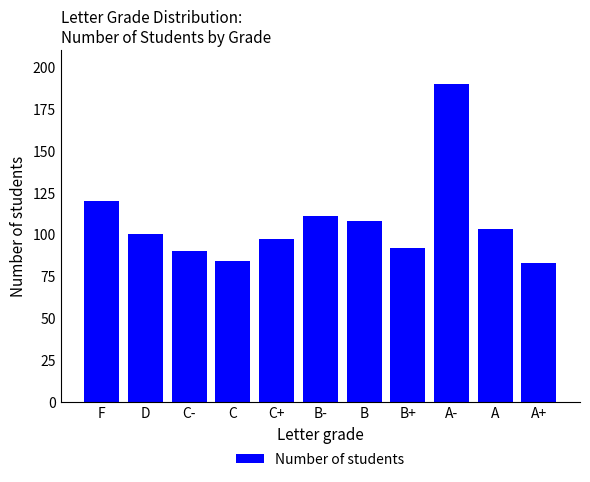

What is the average value?

107